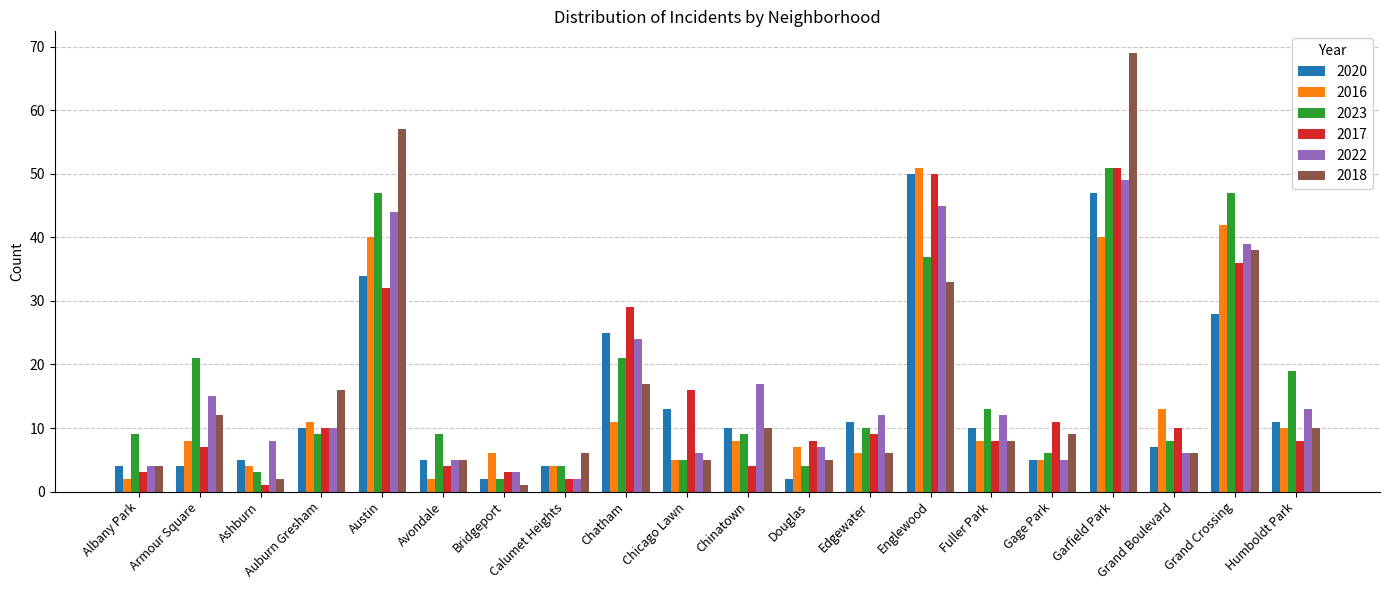

What is the difference between the second highest and second lowest values in the 2023 series?

44